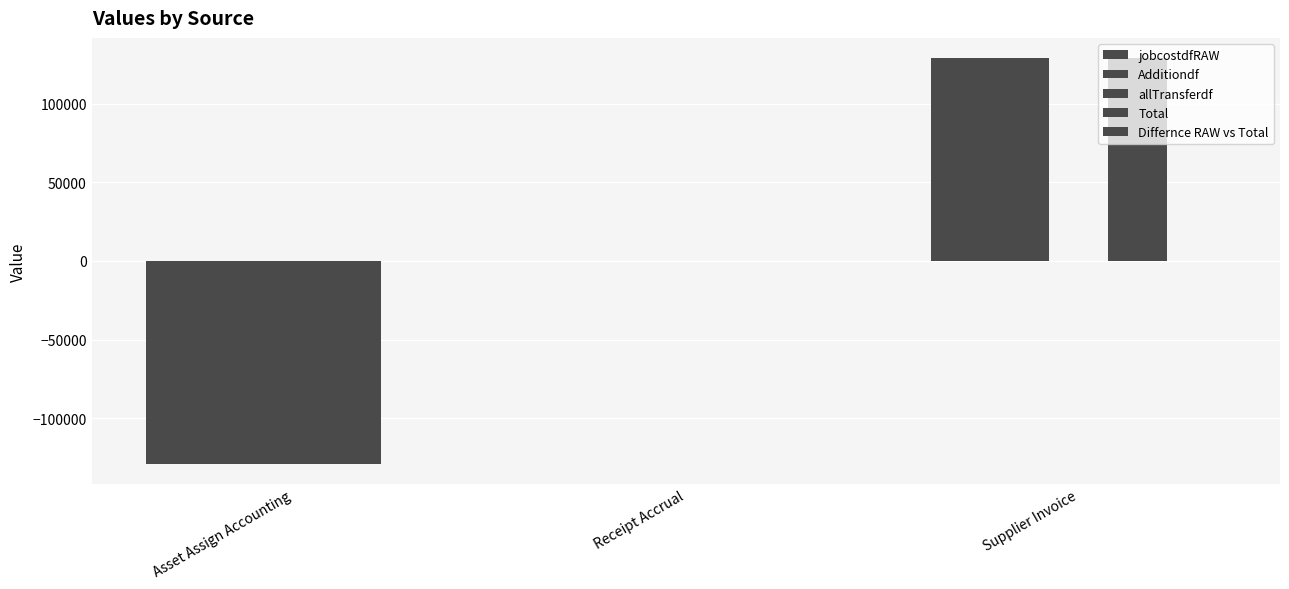

Reading left to right, what are all the values shown in this chart?

jobcostdfRAW: Asset Assign Accounting=-129054.5	Receipt Accrual=-0.0	Supplier Invoice=129054.5
Additiondf: Asset Assign Accounting=-129054.5	Receipt Accrual=-0.0	Supplier Invoice=129054.5
allTransferdf: Asset Assign Accounting=-129054.5	Receipt Accrual=0.0	Supplier Invoice=0.0
Total: Asset Assign Accounting=-129054.5	Receipt Accrual=-0.0	Supplier Invoice=129054.5
Differnce RAW vs Total: Asset Assign Accounting=0.0	Receipt Accrual=0.0	Supplier Invoice=0.0